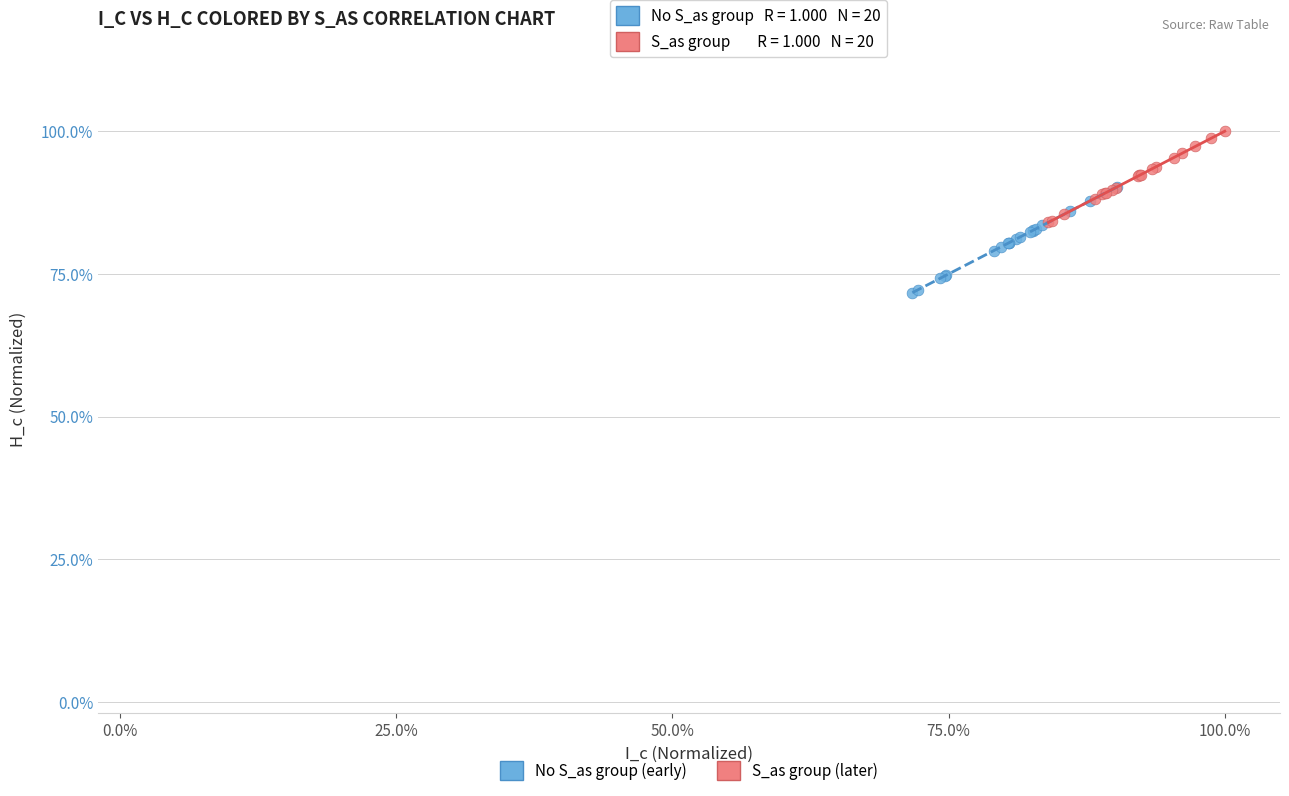

Which series reaches the minimum Y coordinate?

No S_as group (early)